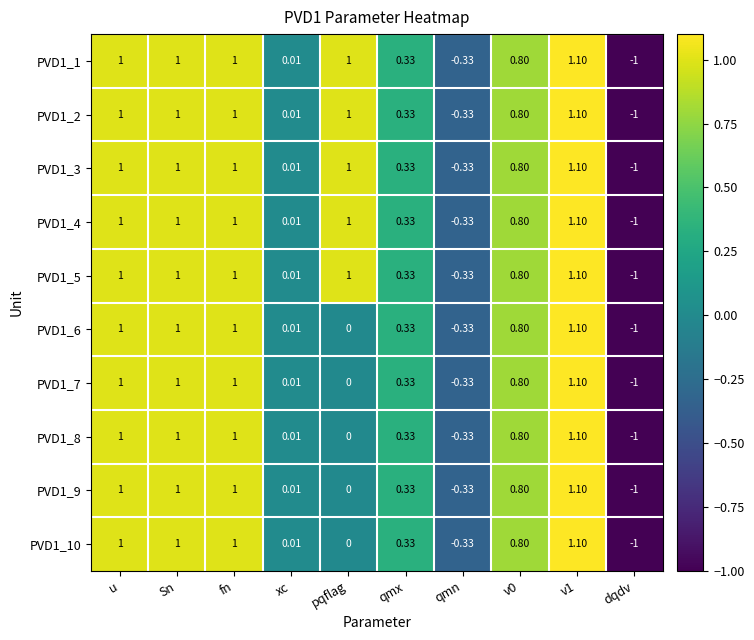

At which label is PVD1_9 closest to 0?

pqflag